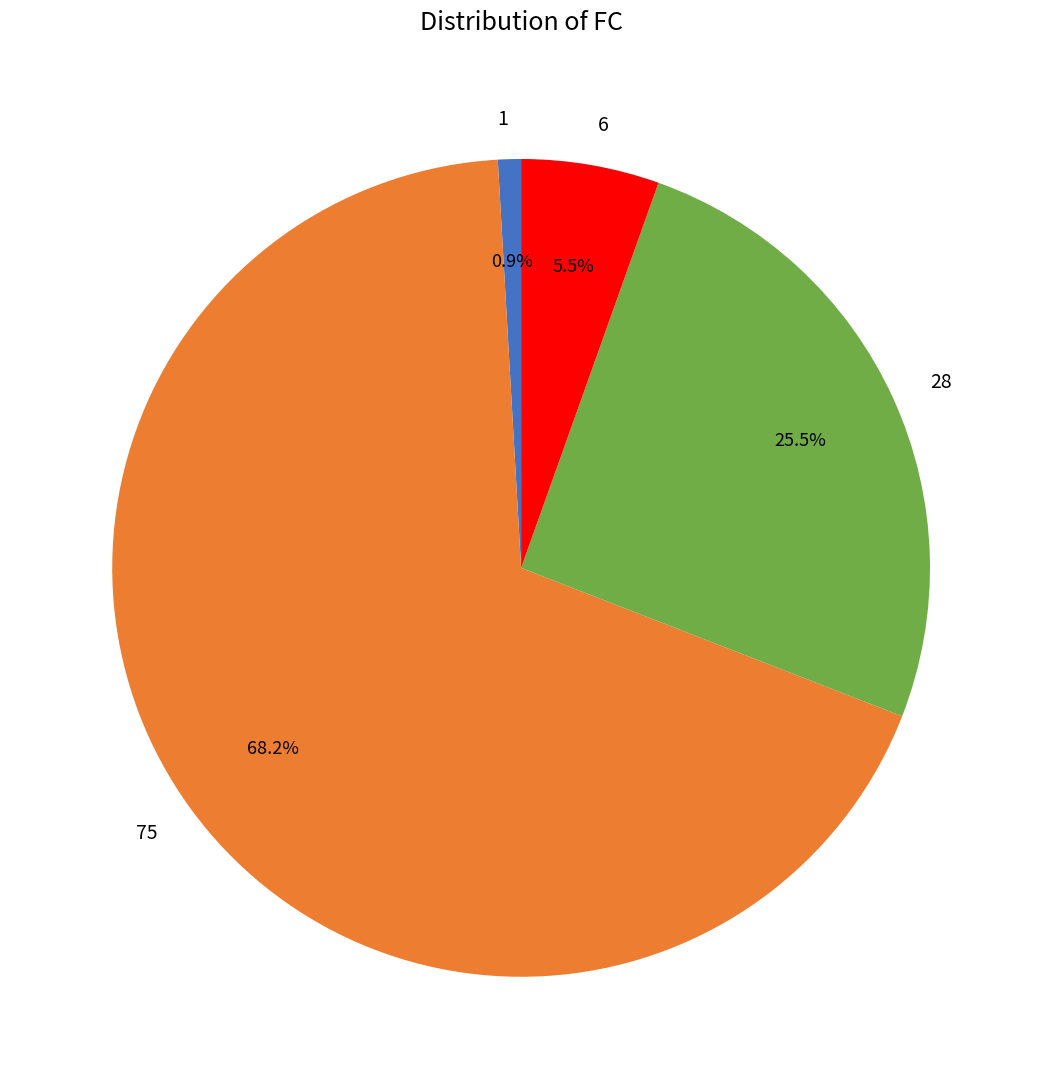

The 1 slice represents 1% of the pie. True or false?

True